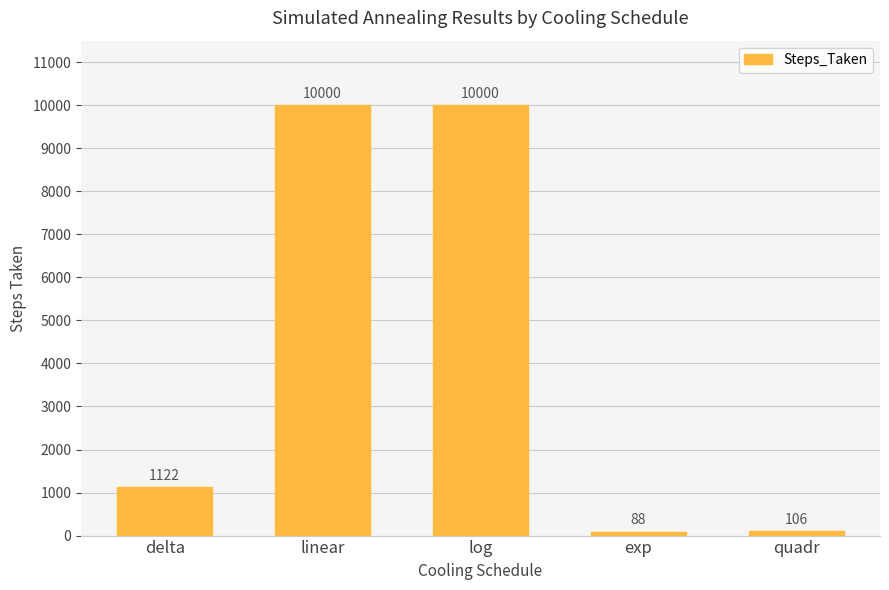

Is it true that the value at delta is 1588?

False